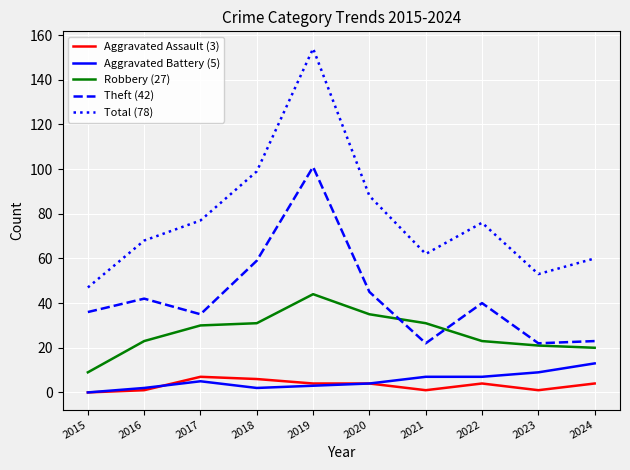

How many categories are shown in the chart?

10